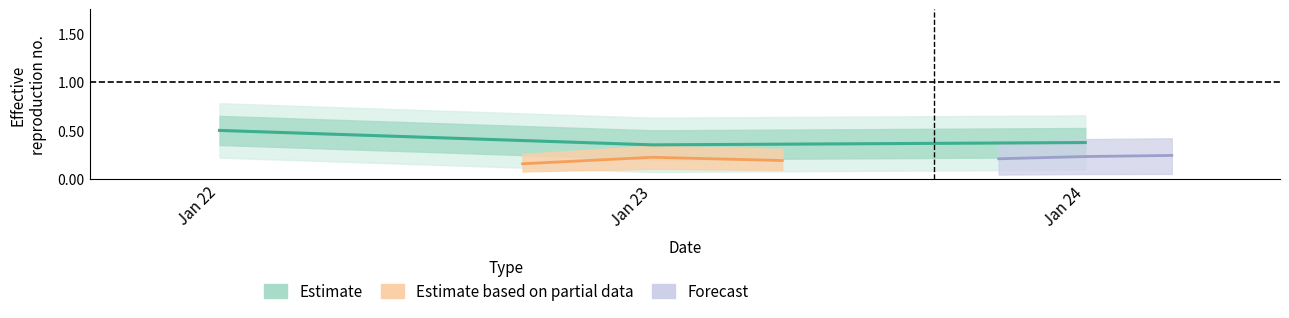

What is the maximum value shown in the chart?

0.5